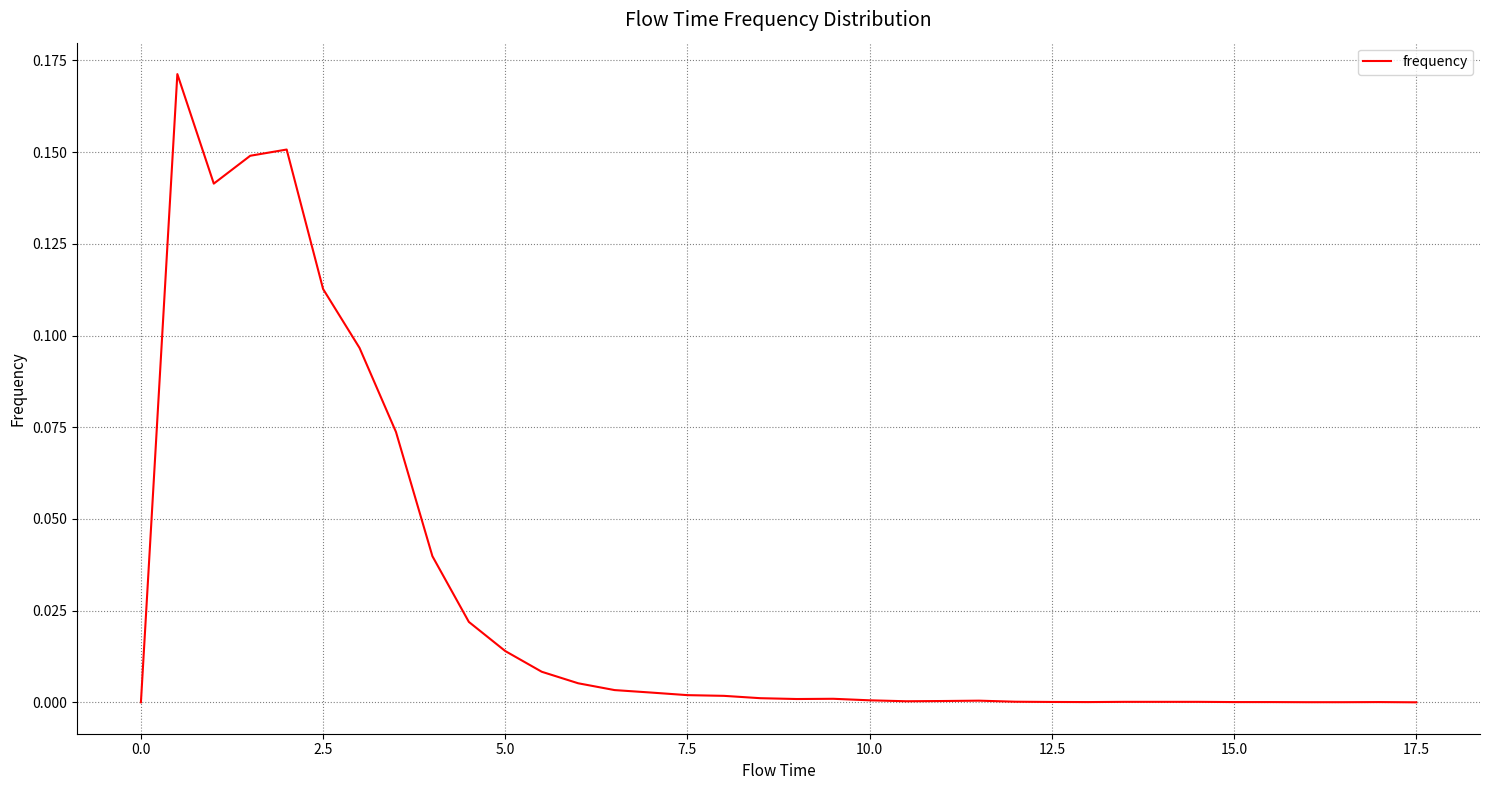

How many lines are shown in the chart?

1